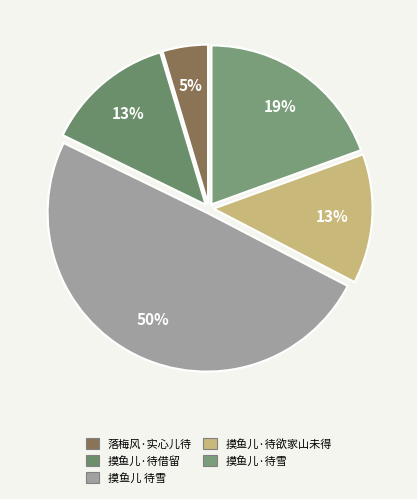

Combined, do 摸鱼儿·待借留 and 摸鱼儿·待雪 account for over 50%?

No